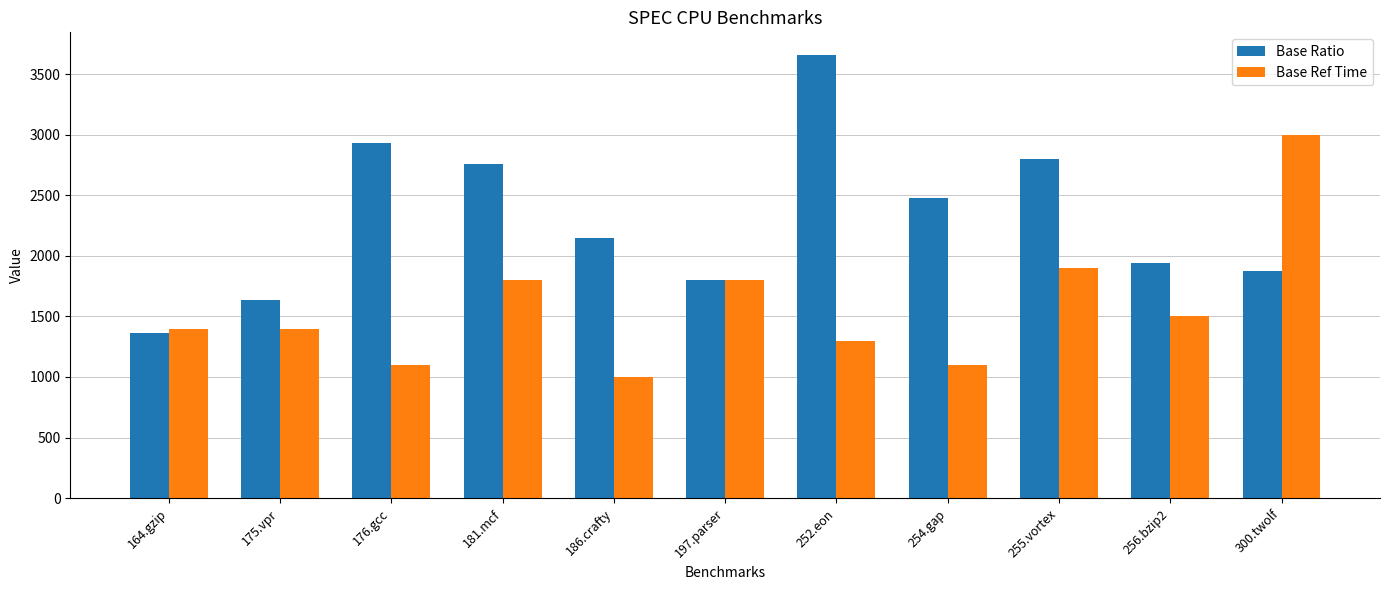

Rank the series by their average value, from lowest to highest.

Base Ref Time, Base Ratio